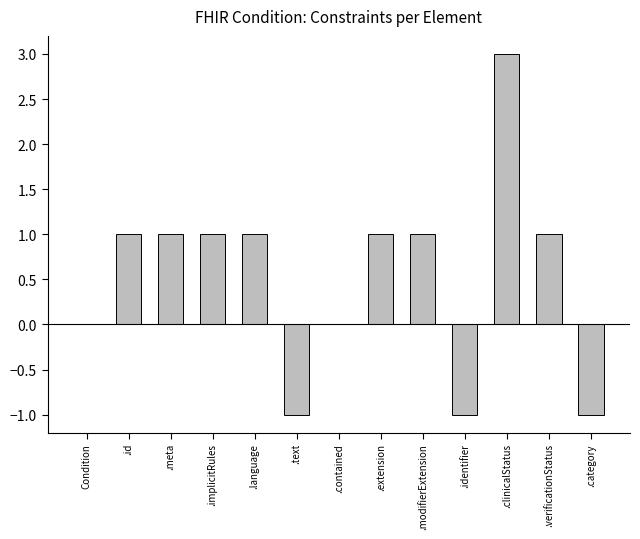

What is the sum of all values?

7